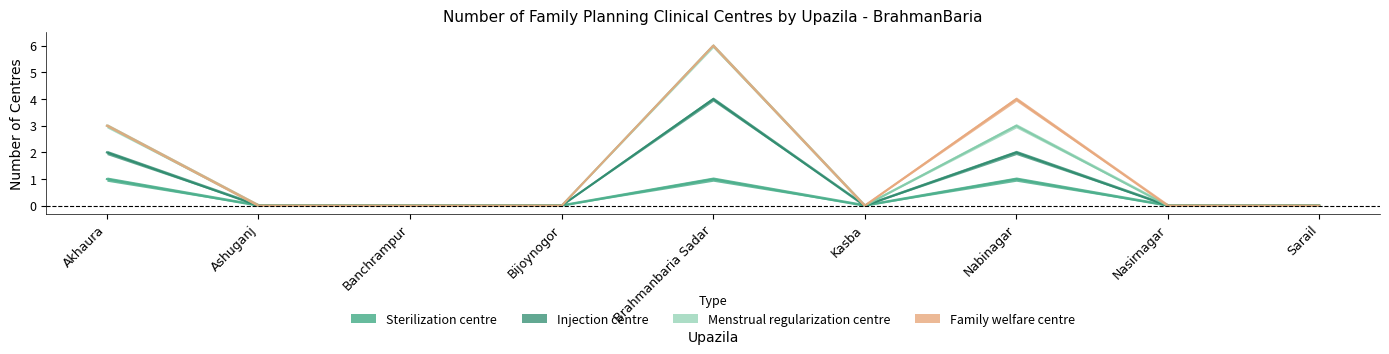

Where is the first local maximum for Injection centre?

Brahmanbaria Sadar